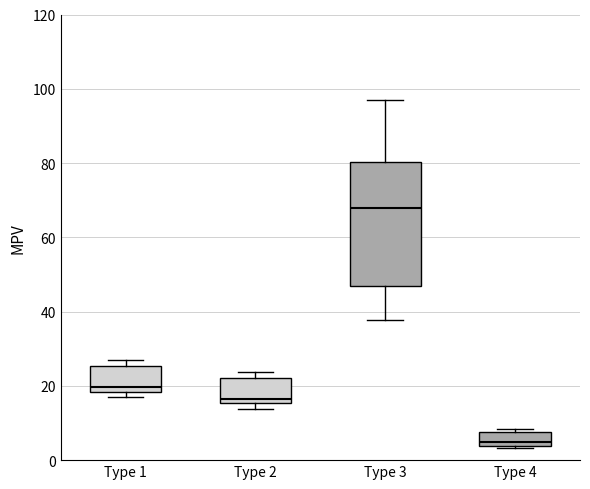

Reading left to right, read every box against the y-axis: the position of its median line, the range the box covers, and the ends of its whiskers. The values are not printed on the chart, so give them approximately, as read against the axis.

Type 1: median 20, box 18 to 26, whiskers 16 to 26 (just above the box's upper edge)
Type 2: median 16 (just above the box's lower edge), box 16 to 22, whiskers 14 to 24
Type 3: median 68, box 46 to 80, whiskers 38 to 98
Type 4: median 4 (just above the box's lower edge), box 4 to 8, whiskers 4 to 8 (just above the box's upper edge)